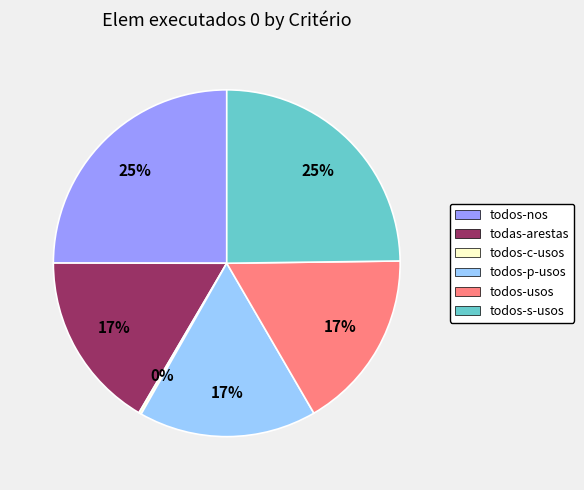

Is it true that todos-s-usos is 25% of the pie?

True